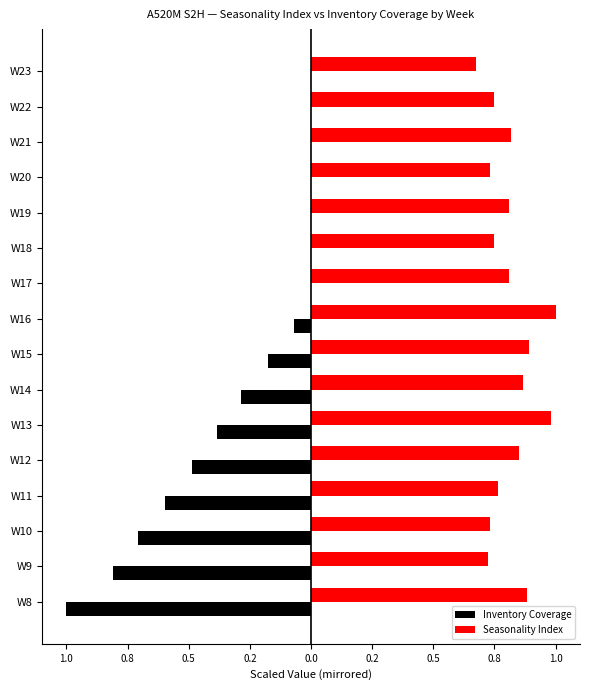

What are all the series names shown in the legend?

Inventory Coverage, Seasonality Index